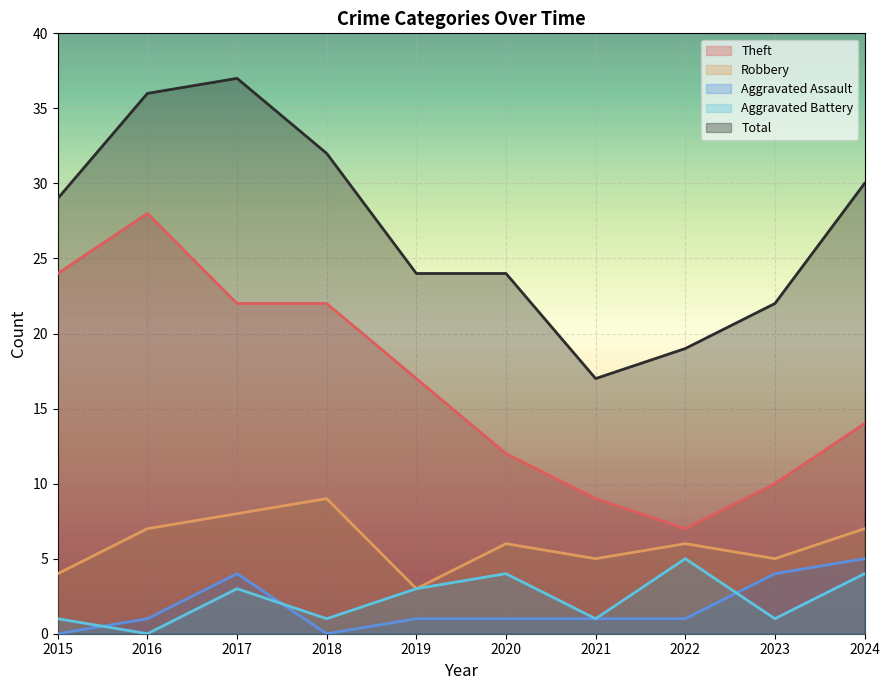

Is the value of Robbery at 2017 greater than the value of Theft at 2023?

No